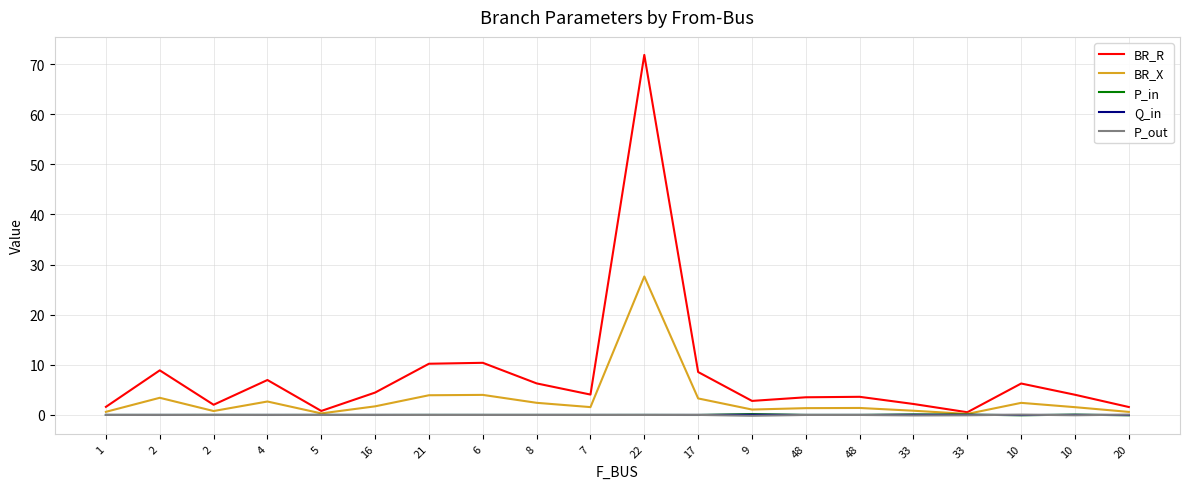

True or false: BR_X has a value of 4.1 at 4.

False